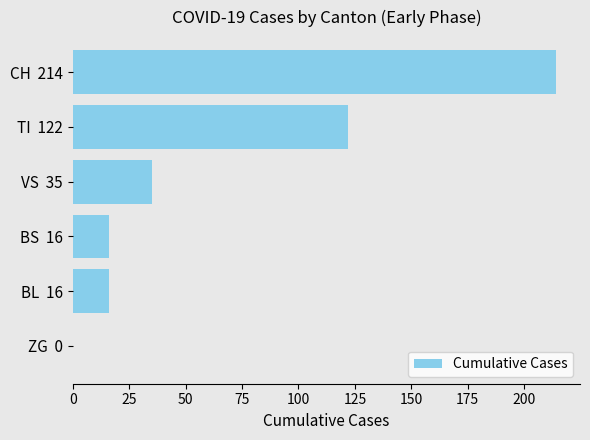

How many data points does each series have?

6